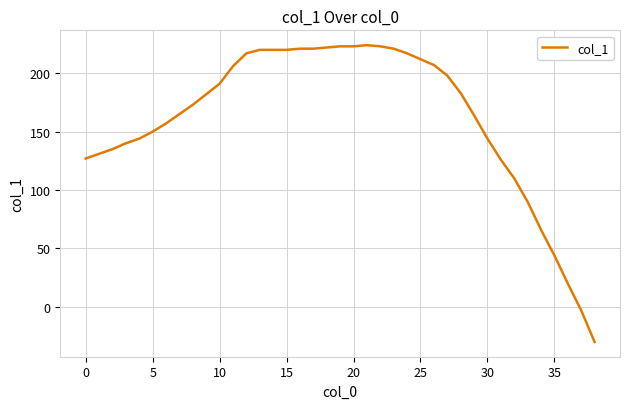

What is the greatest value displayed?

224